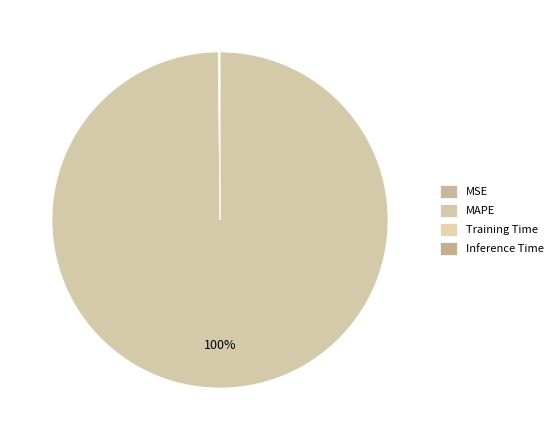

Which has a higher value, MAPE or MSE?

MAPE